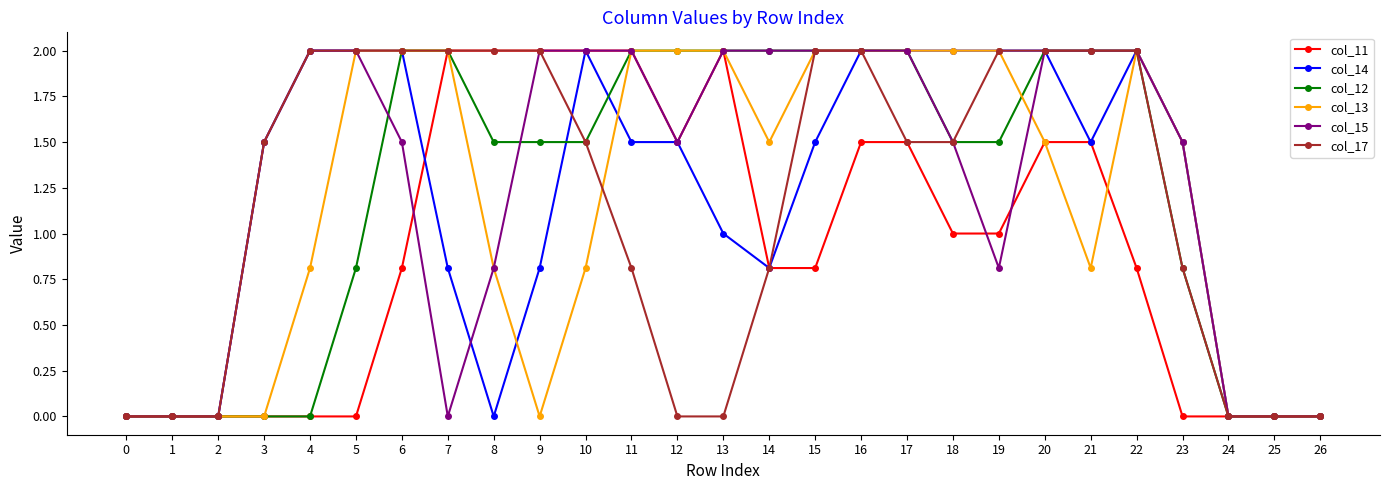

What is the highest value of the col_12 series?

2.0